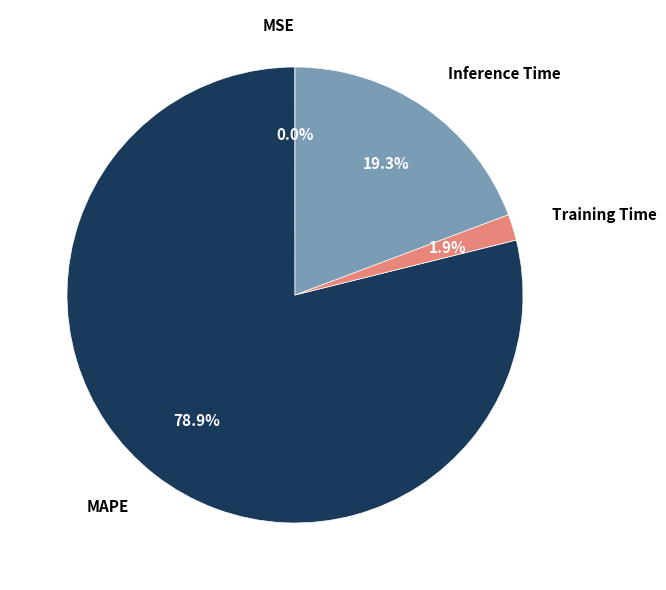

Is there a majority slice in this chart?

Yes